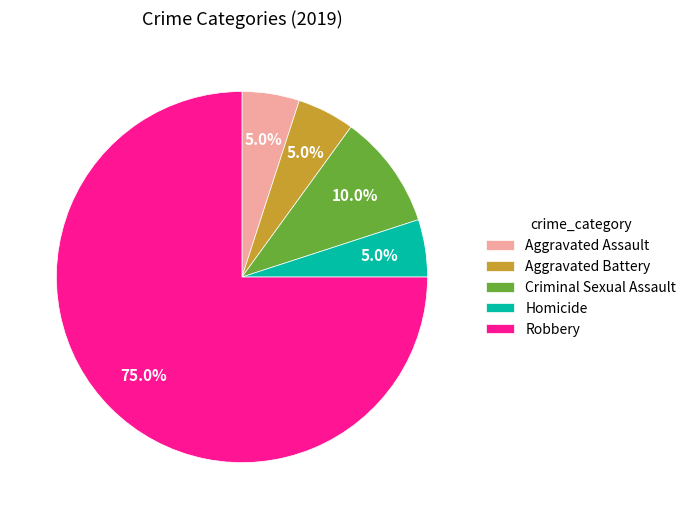

Which slice represents more than half of the pie?

Robbery